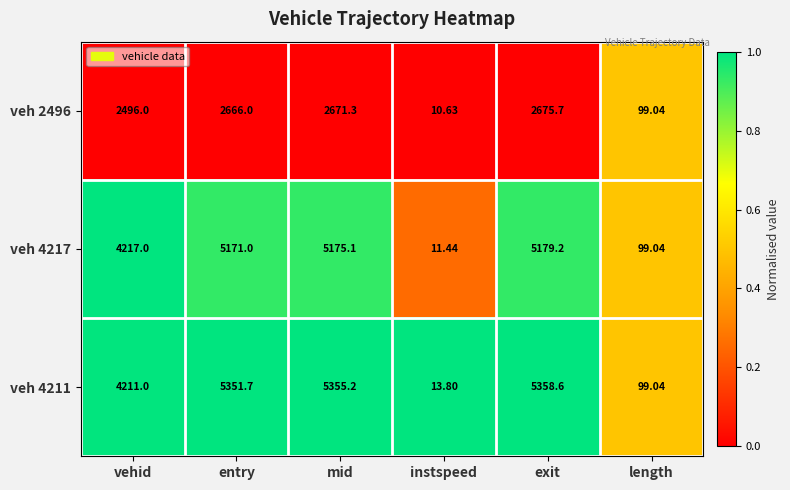

What is the difference between the highest and lowest values at mid?

2683.9